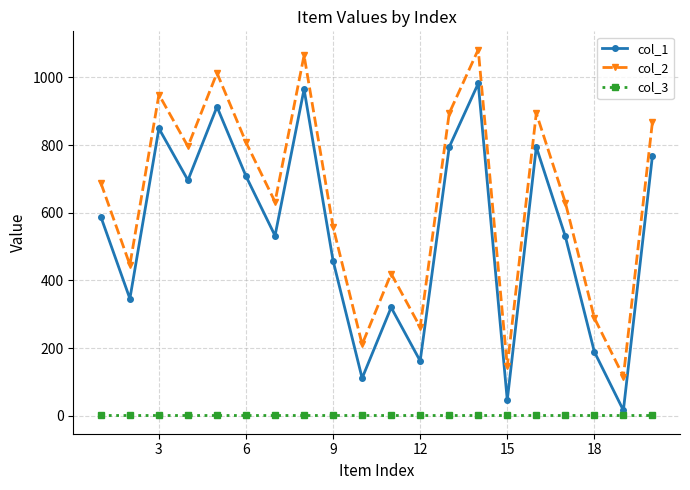

How many series are shown in this chart?

3